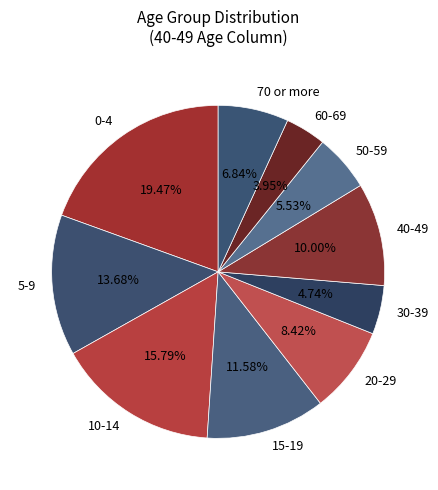

Is it true that 10-14 is 3% of the pie?

False